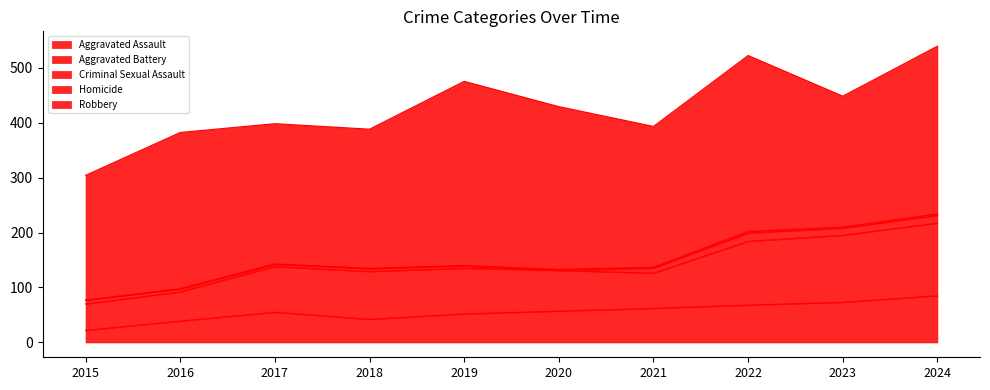

Rank the series by their maximum value, from highest to lowest.

Robbery, Aggravated Battery, Aggravated Assault, Criminal Sexual Assault, Homicide